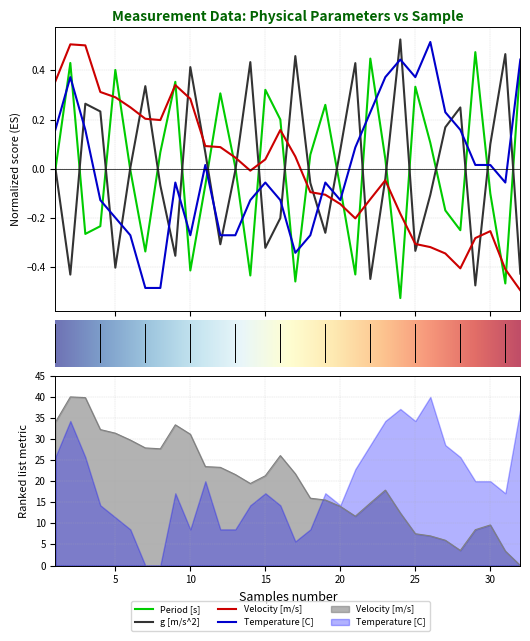

How many data points in g [m/s^2] are less than 0?

16